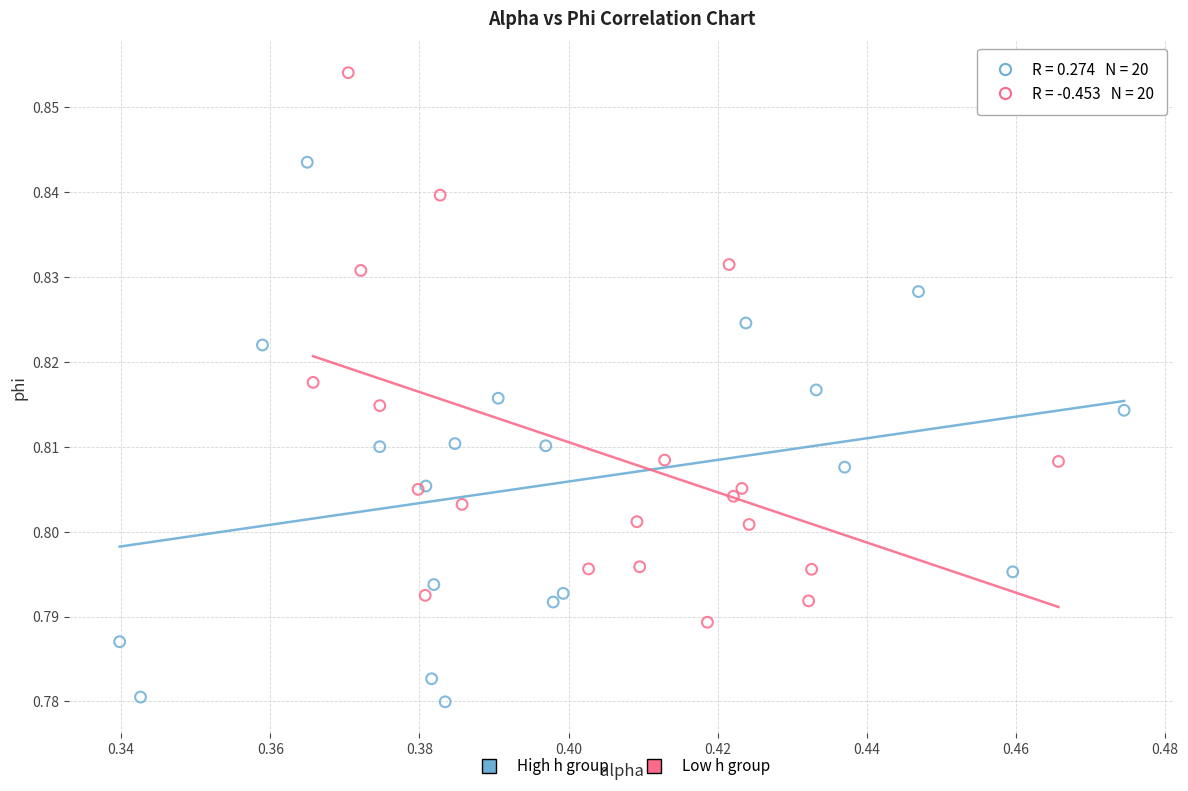

What are all the series names shown in the legend?

High h group, Low h group